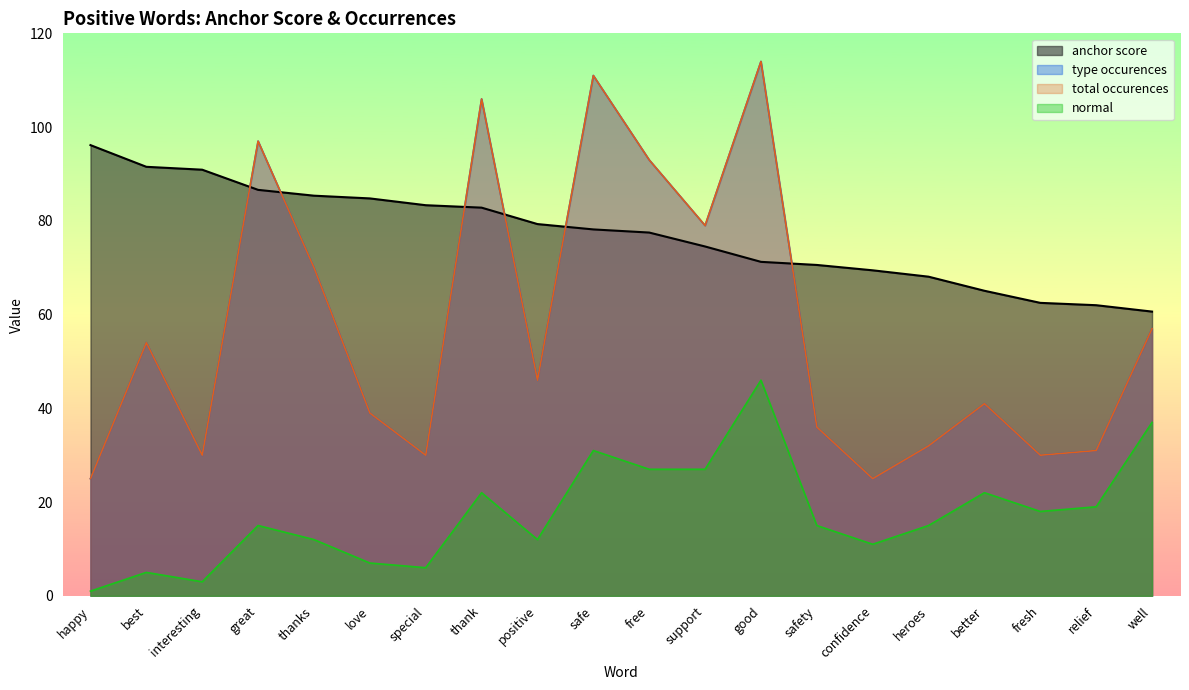

Rank the series at love from lowest to highest value.

normal, type occurences, total occurences, anchor score